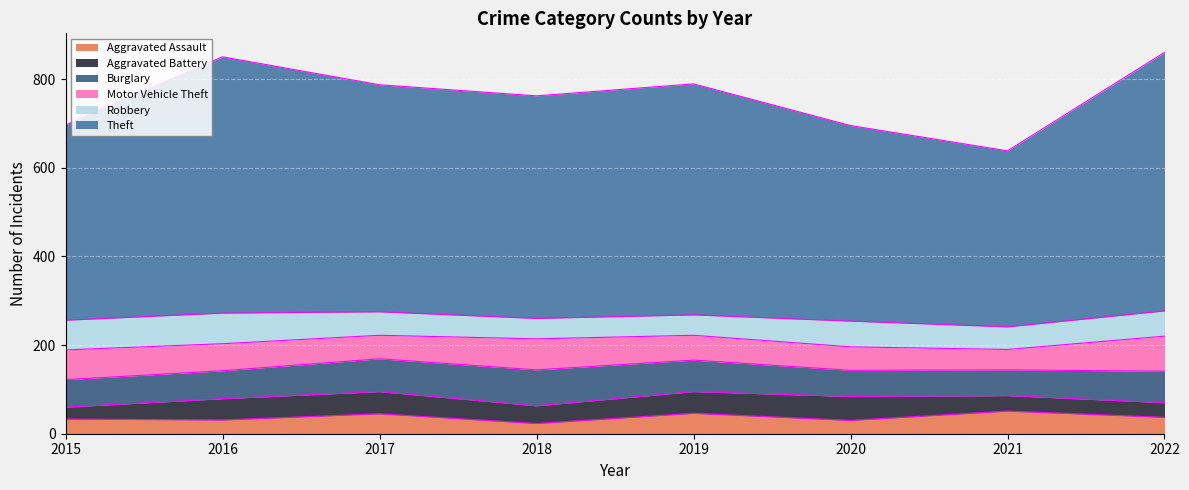

Reading right to left, list all the values displayed in this chart.

Aggravated Assault: 2022=37	2021=51	2020=30	2019=46	2018=23	2017=45	2016=31	2015=33
Aggravated Battery: 2022=33	2021=35	2020=54	2019=49	2018=40	2017=50	2016=48	2015=27
Burglary: 2022=71	2021=58	2020=59	2019=71	2018=81	2017=74	2016=63	2015=62
Motor Vehicle Theft: 2022=79	2021=46	2020=53	2019=56	2018=70	2017=53	2016=61	2015=67
Robbery: 2022=57	2021=51	2020=58	2019=46	2018=46	2017=53	2016=69	2015=67
Theft: 2022=583	2021=397	2020=441	2019=521	2018=502	2017=512	2016=578	2015=440